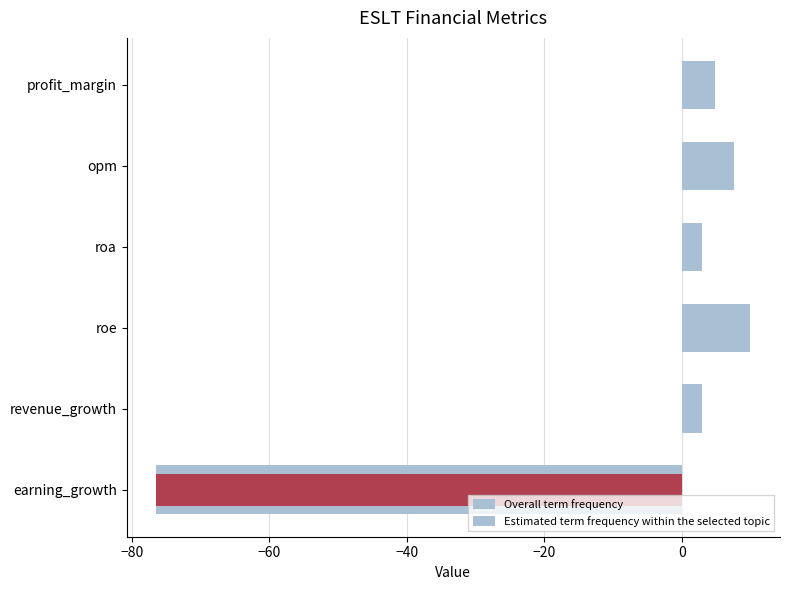

How many groups of bars are there?

6